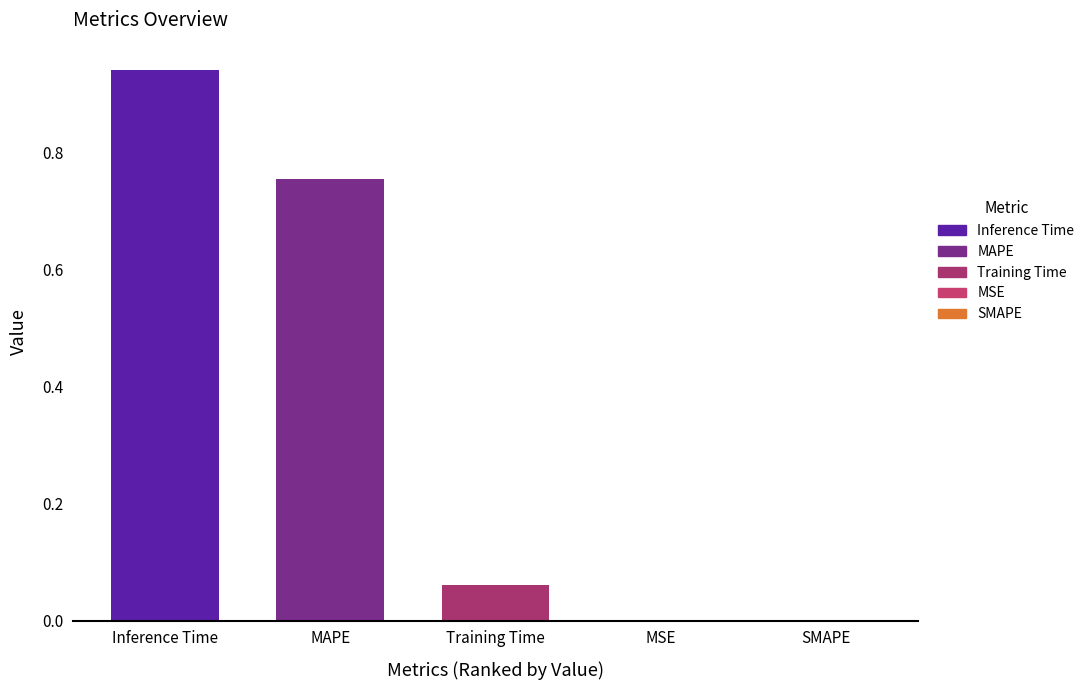

Which category has the highest value across all series?

Inference Time